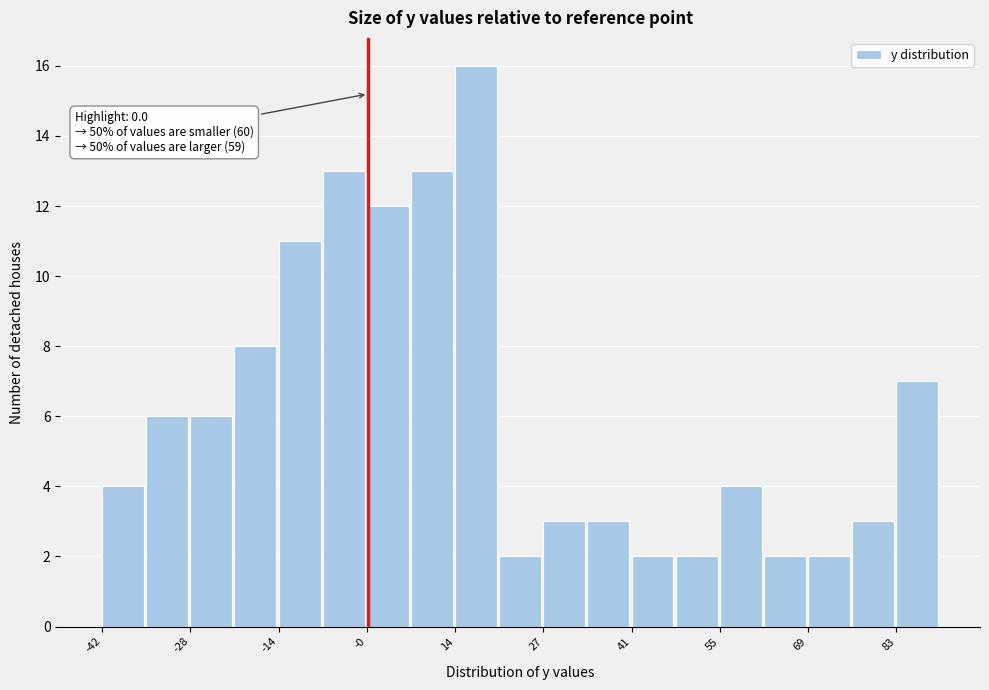

Read against the x-axis, roughly where is the centre of the tallest bar?

16